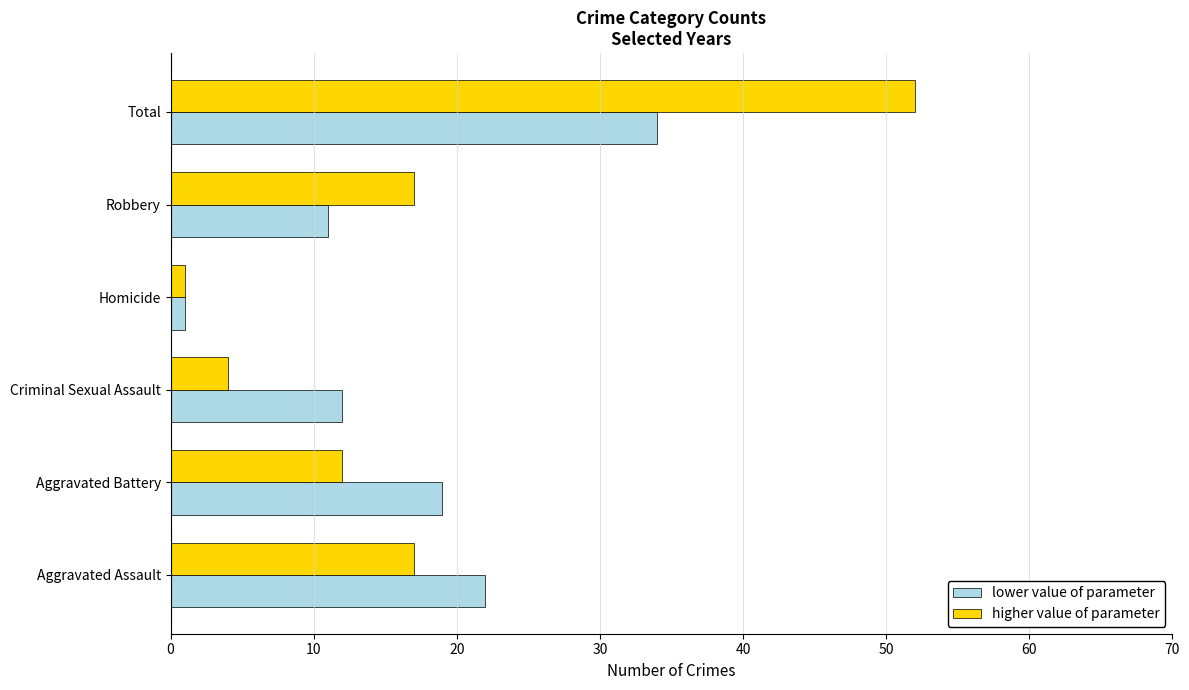

Is it true that lower value of parameter equals 27 at Aggravated Battery?

False